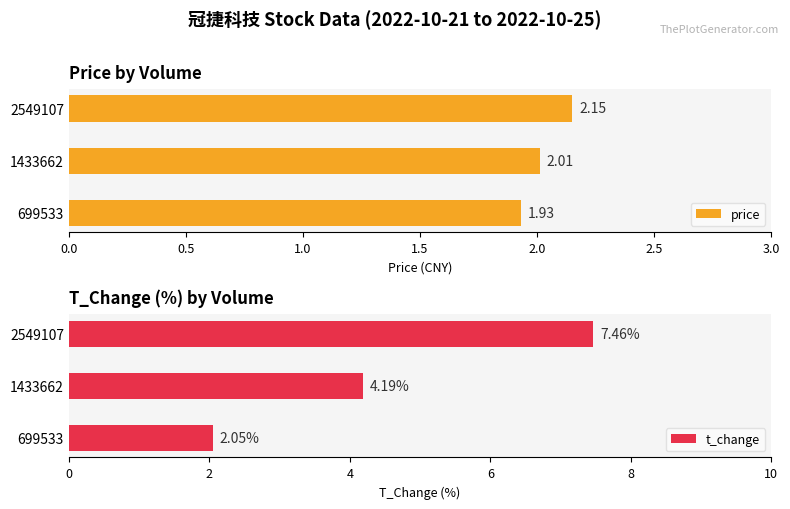

List the labels in order of price value, largest first.

2549107, 1433662, 699533